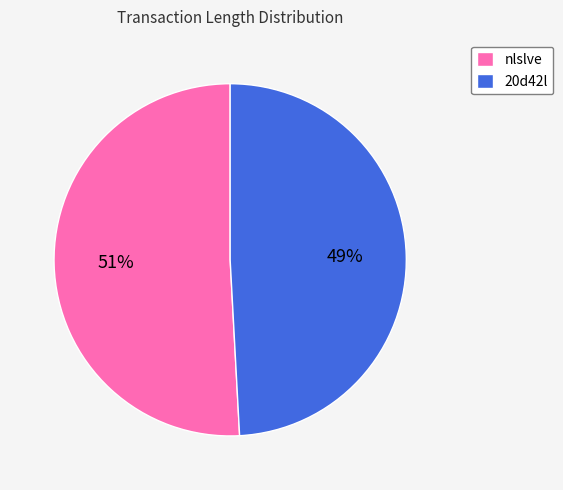

Between nlslve and 20d42l, which is larger?

nlslve